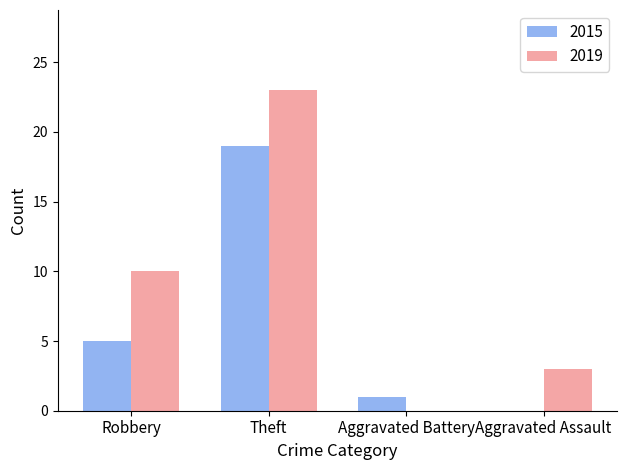

Between Theft and Aggravated Assault, which series saw the biggest shift?

2019